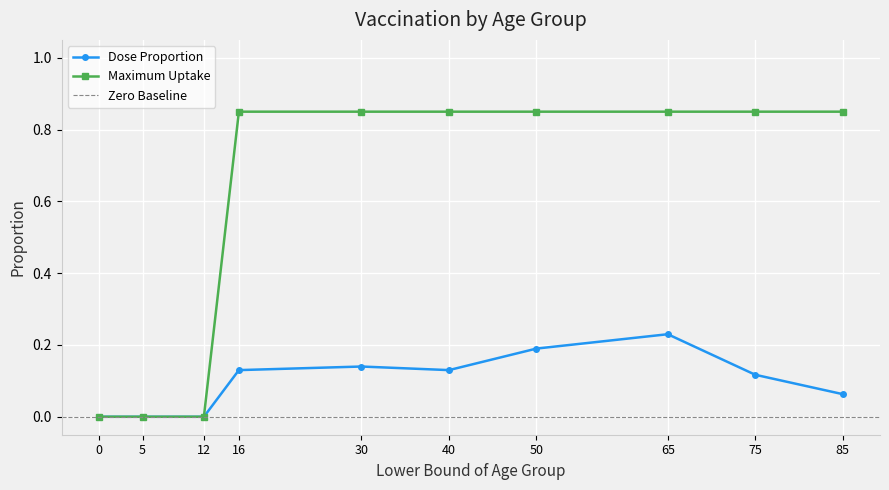

Which series has the widest spread of values?

Maximum Uptake